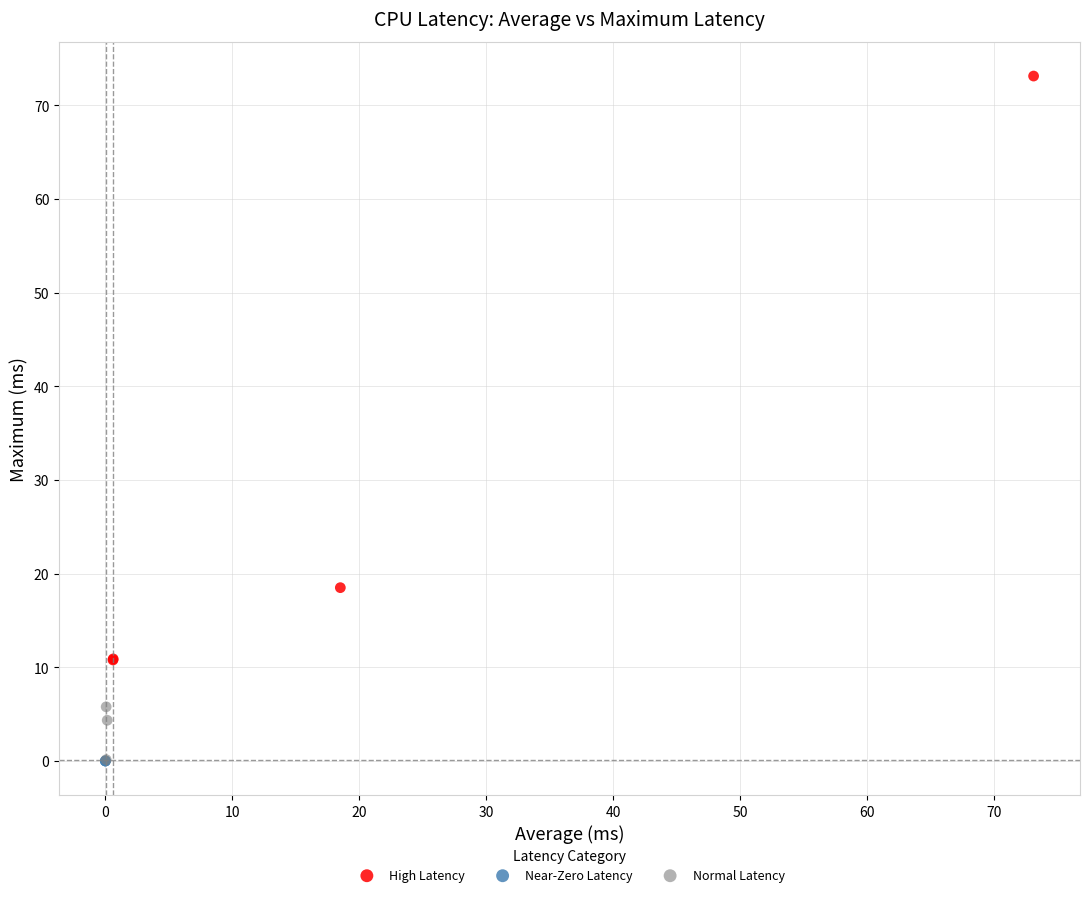

What are all the series names shown in the legend?

High Latency, Near-Zero Latency, Normal Latency